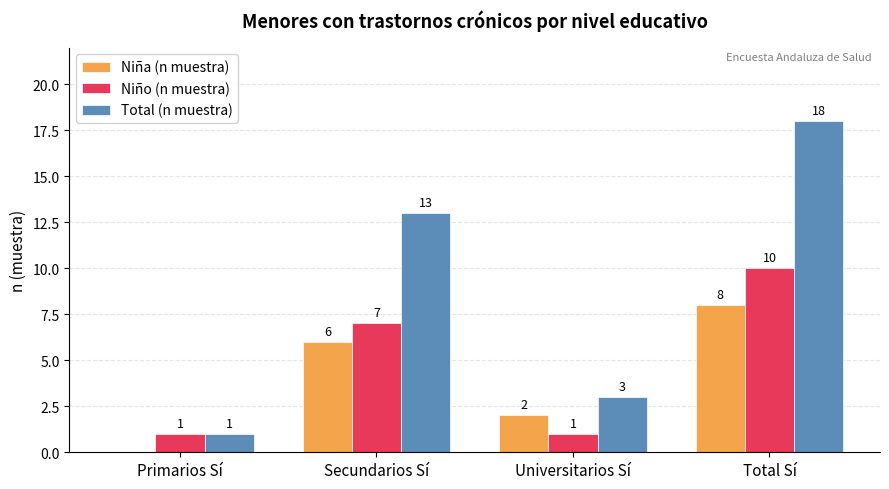

What is the sum of all Total (n muestra) values?

35